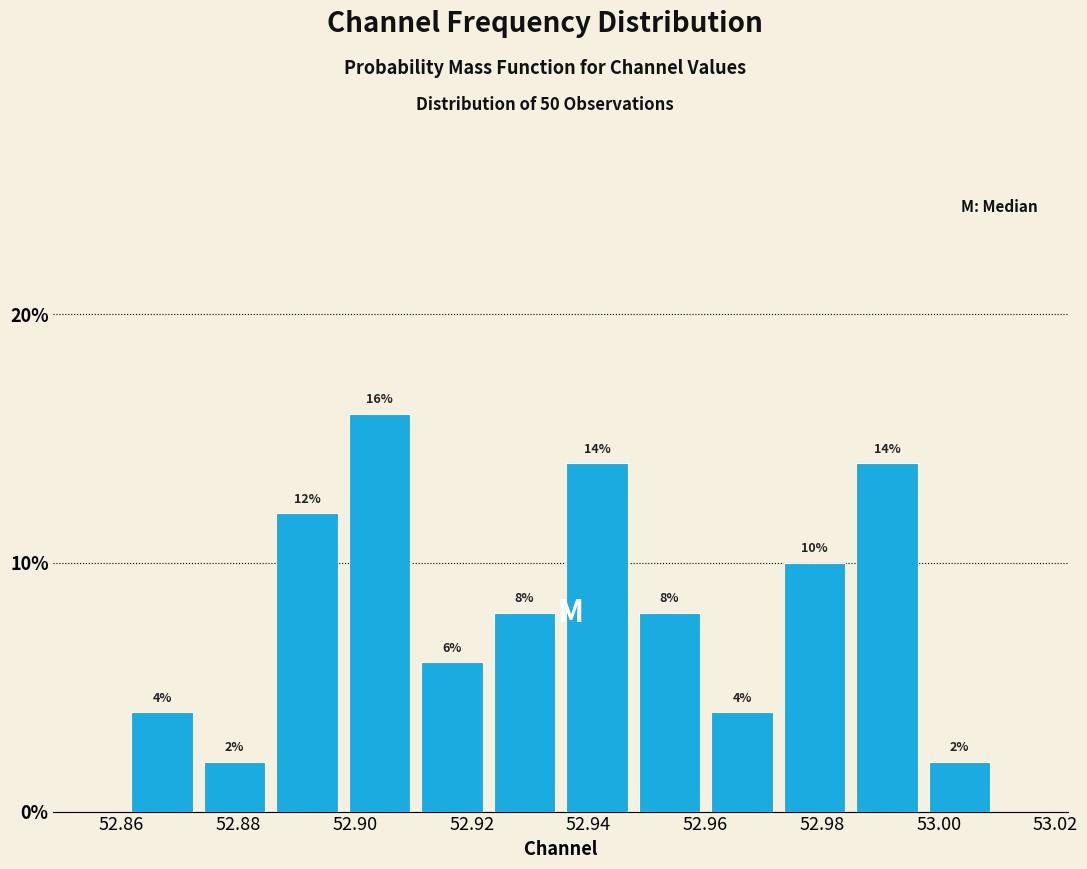

How tall is the bar that spans 52.910 to 52.922 on the x-axis? The bar edges are not printed on the chart, so give them approximately, as read against the axis.

6